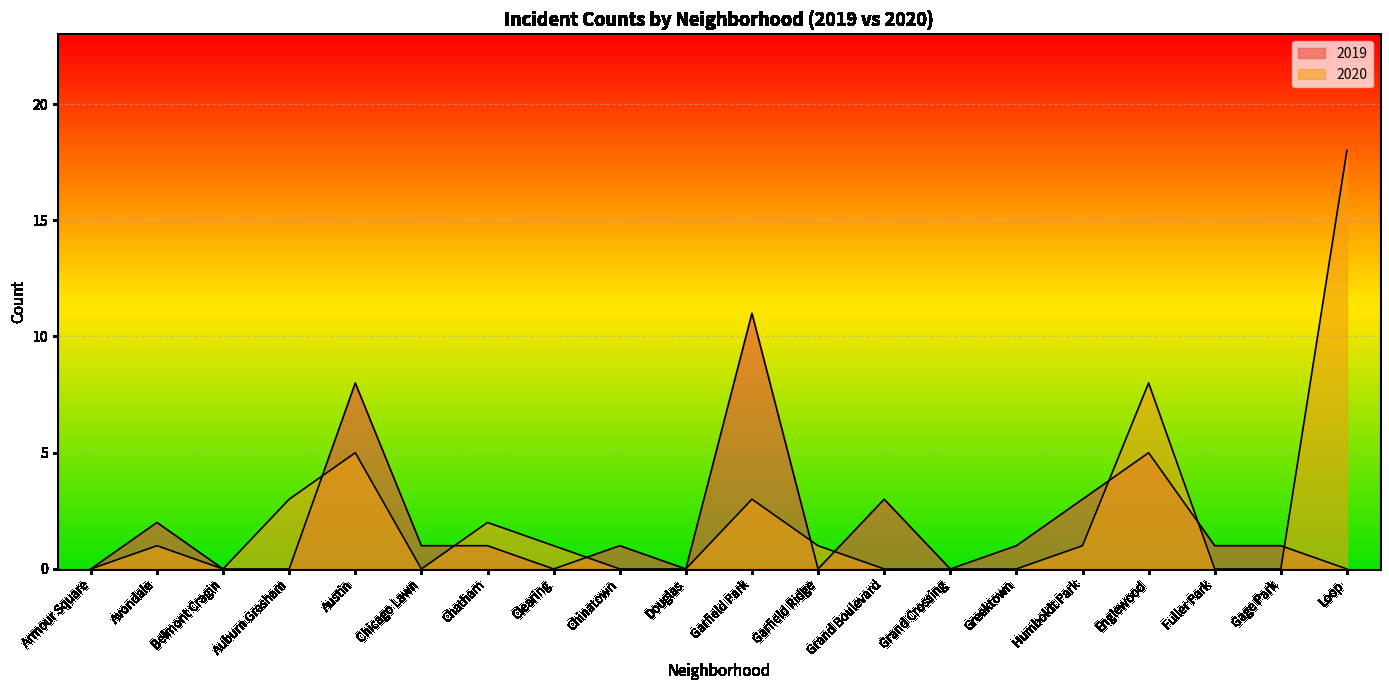

Reading left to right, extract all data points from this chart.

2019: 0	2	0	0	8	1	1	0	1	0	11	0	3	0	1	3	5	1	1	0
2020: 0	1	0	3	5	0	2	1	0	0	3	1	0	0	0	1	8	0	0	18